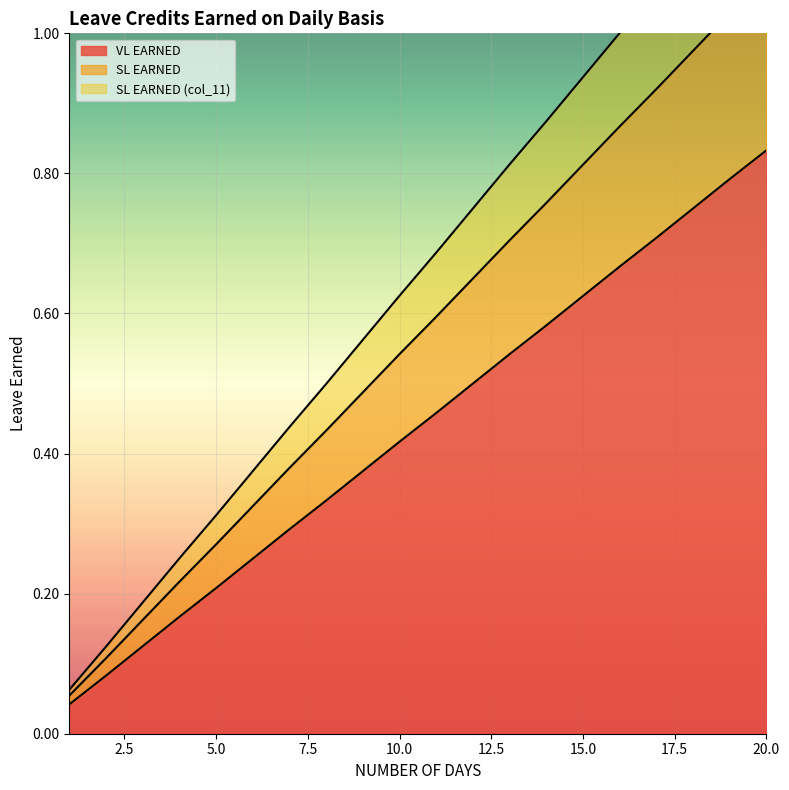

Rank the categories by SL EARNED value from lowest to highest.

1, 2, 3, 4, 5, 6, 7, 8, 9, 10, 11, 12, 13, 14, 15, 16, 17, 18, 19, 20